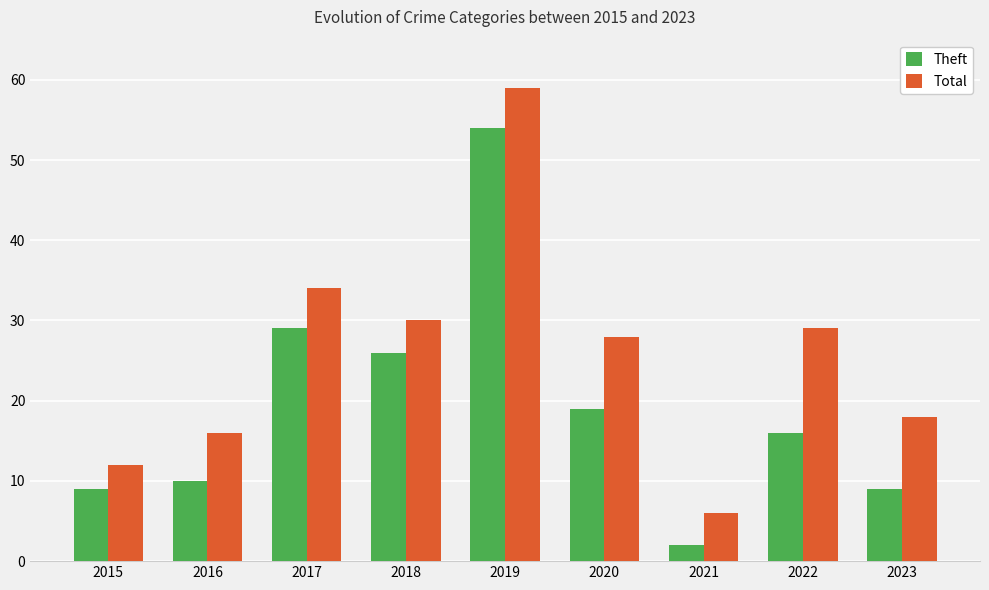

What is the difference between the second highest and second lowest values in the Theft series?

20